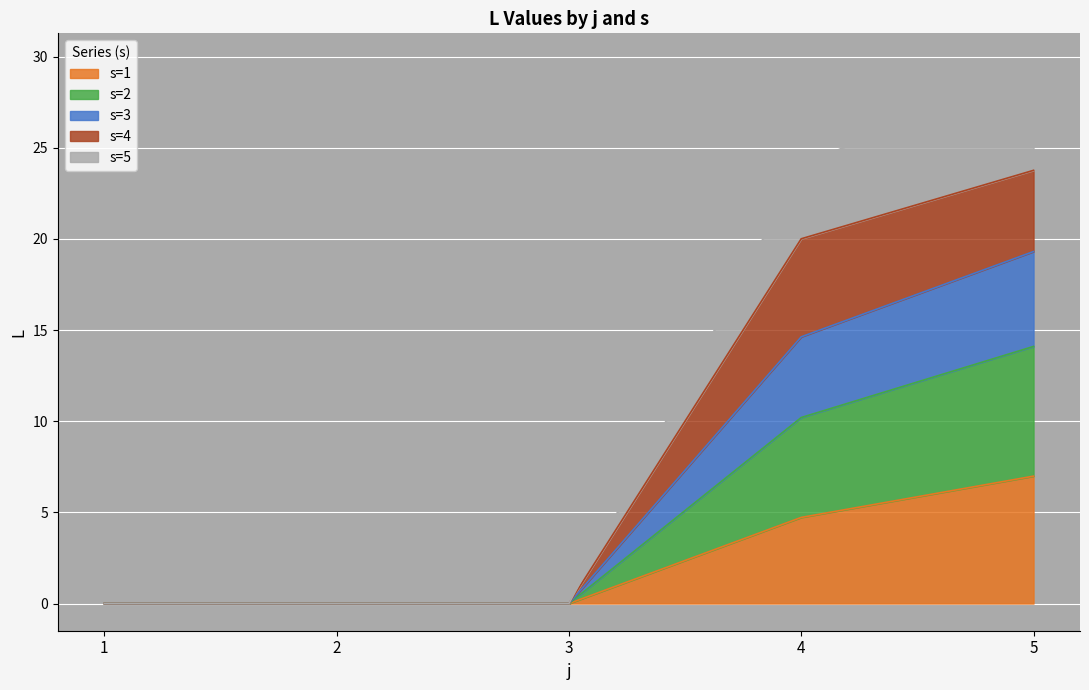

How many lines are shown in the chart?

5